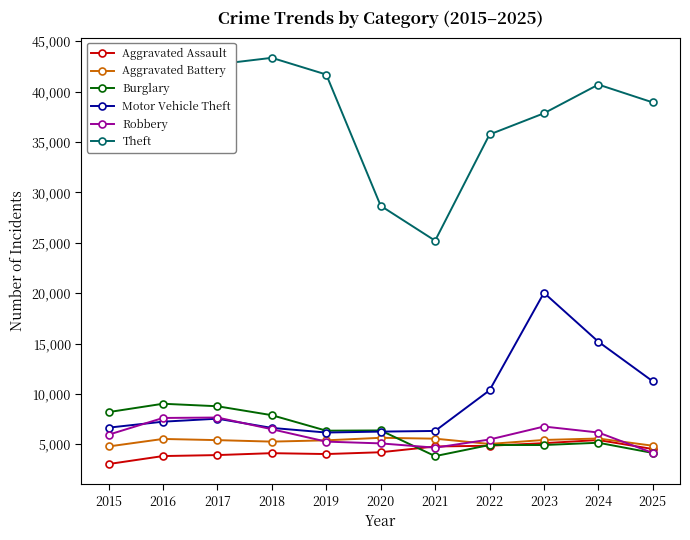

How many values in the Robbery series are below 5952?

5